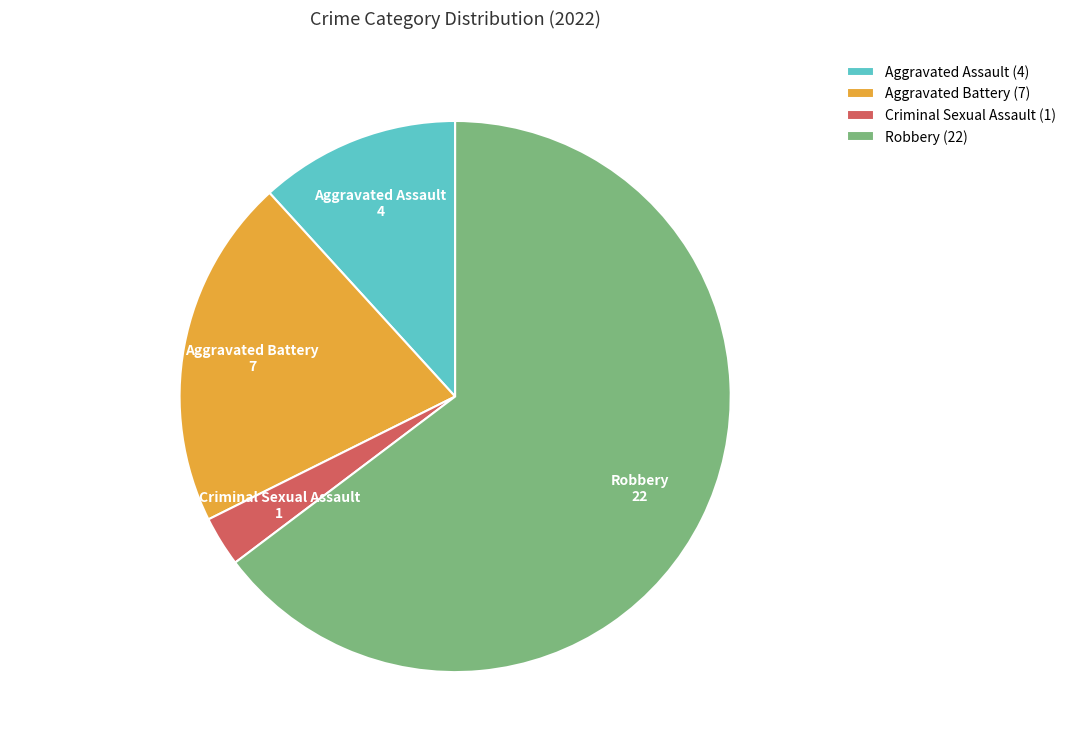

Does any single category account for the majority?

Yes